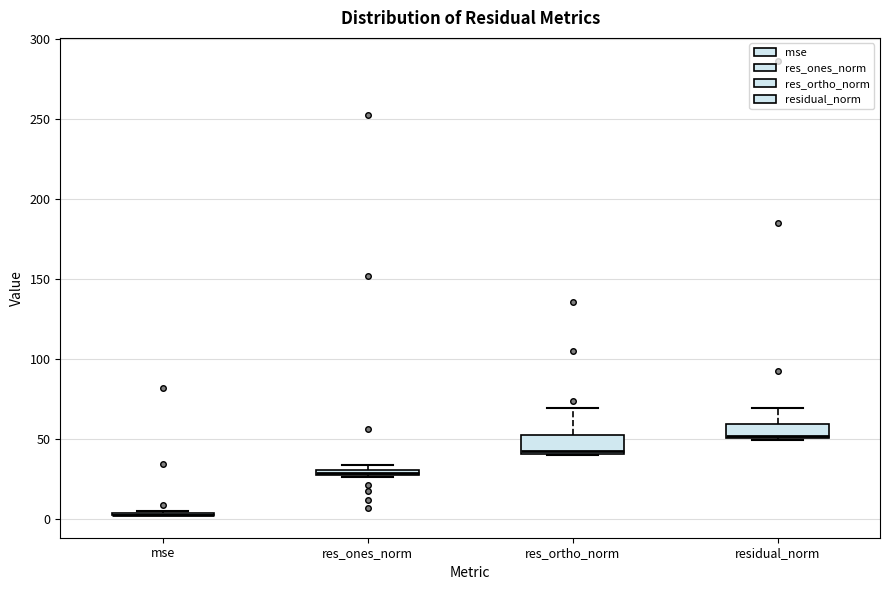

Where is the upper edge of the box for residual_norm on the y-axis? The values are not printed on the chart, so give them approximately, as read against the axis.

60